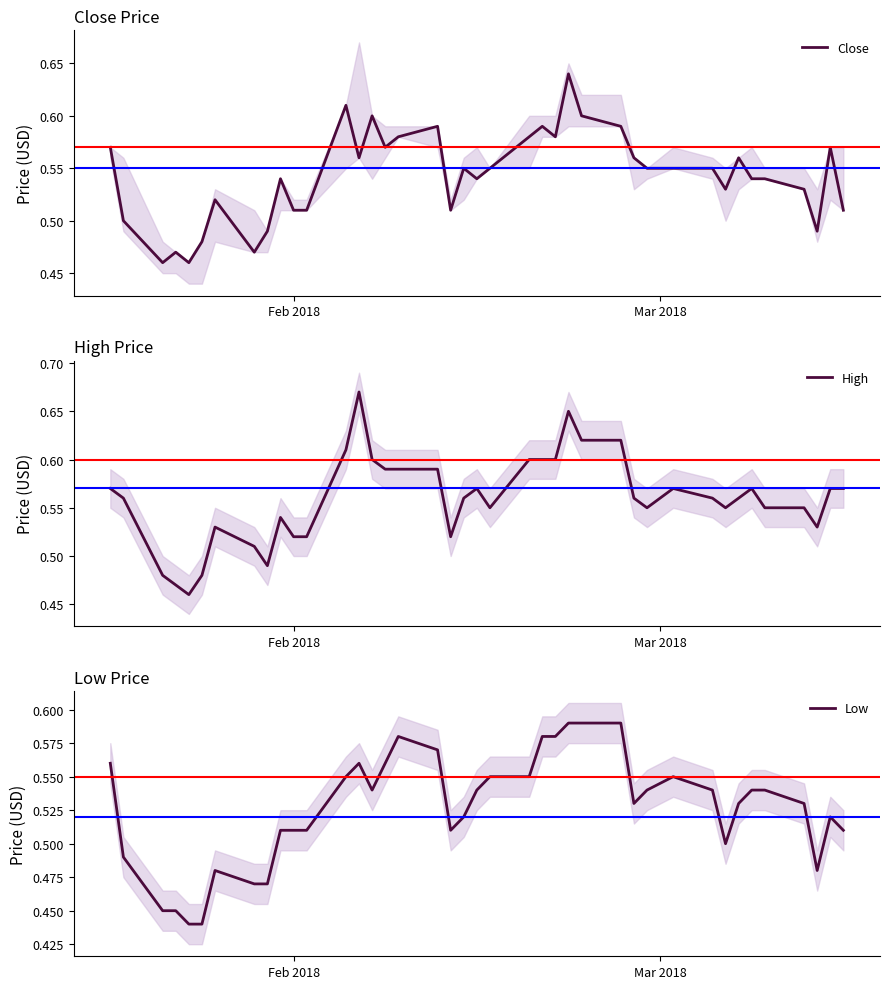

Which series has the largest range (max minus min)?

High